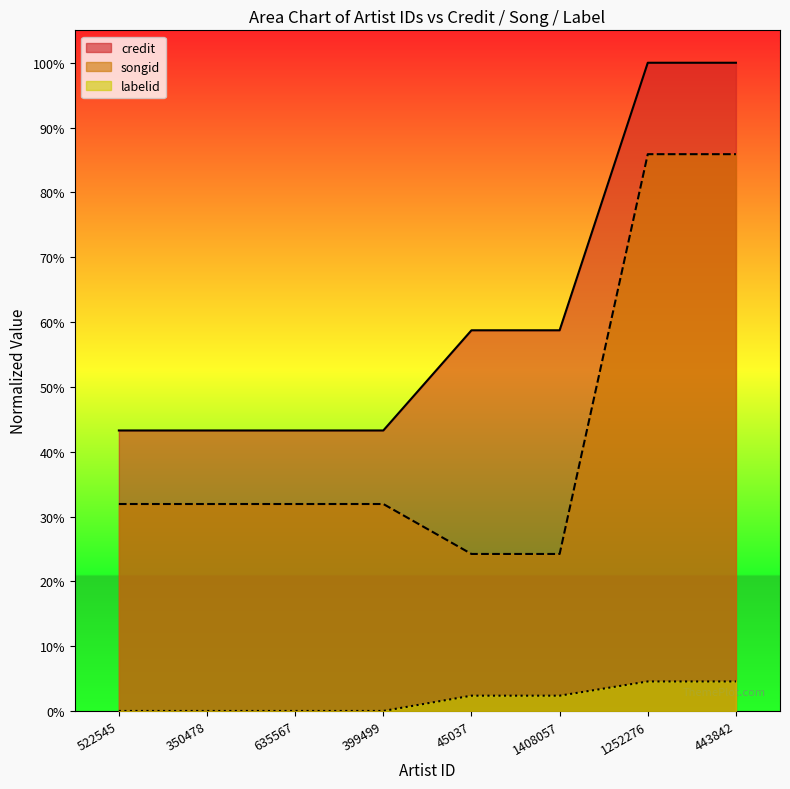

True or false: credit and labelid cross at least once.

False